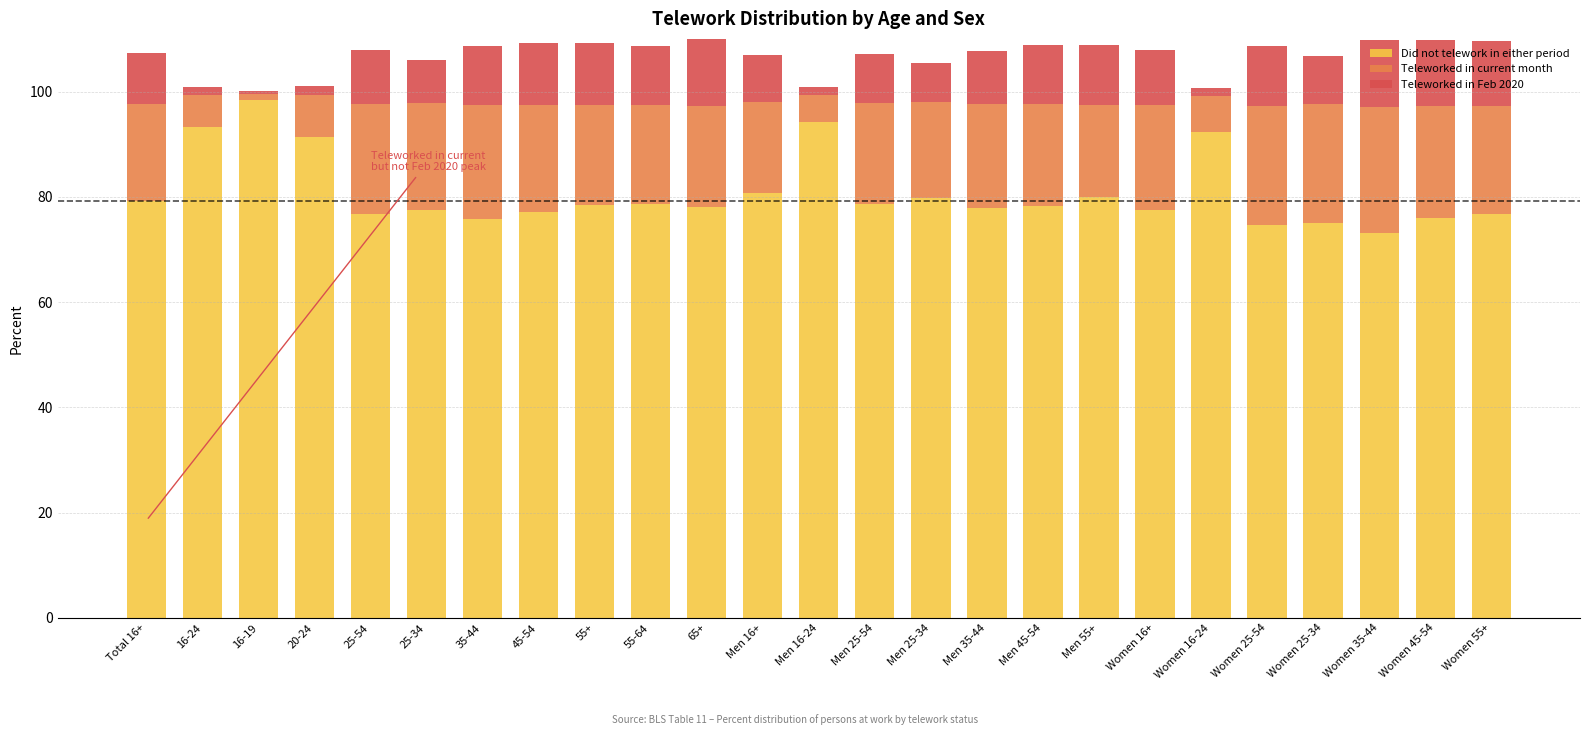

Does the chart contain stacked bars?

Yes